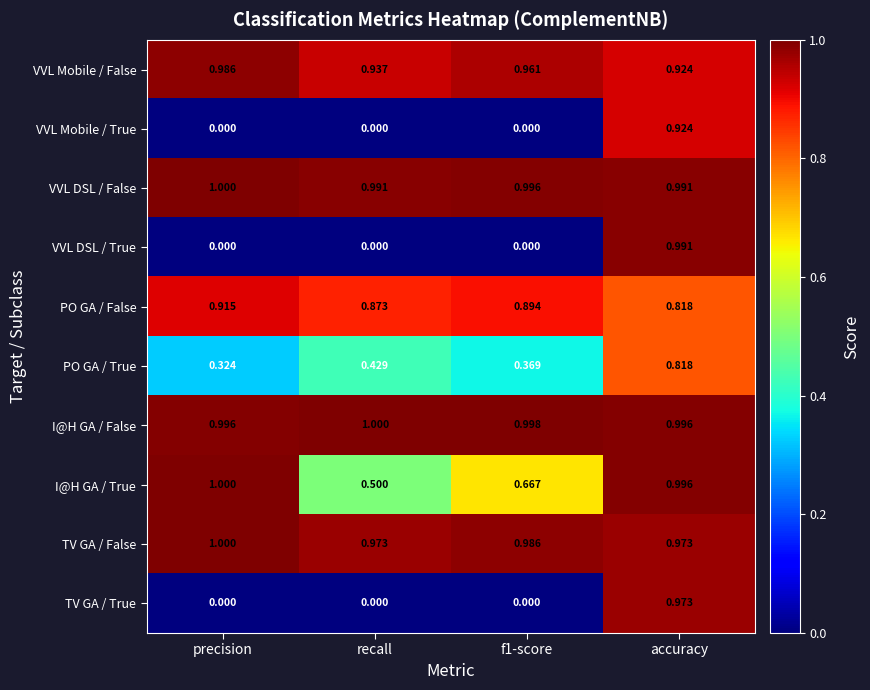

At which label does PO GA / True reach its minimum?

precision